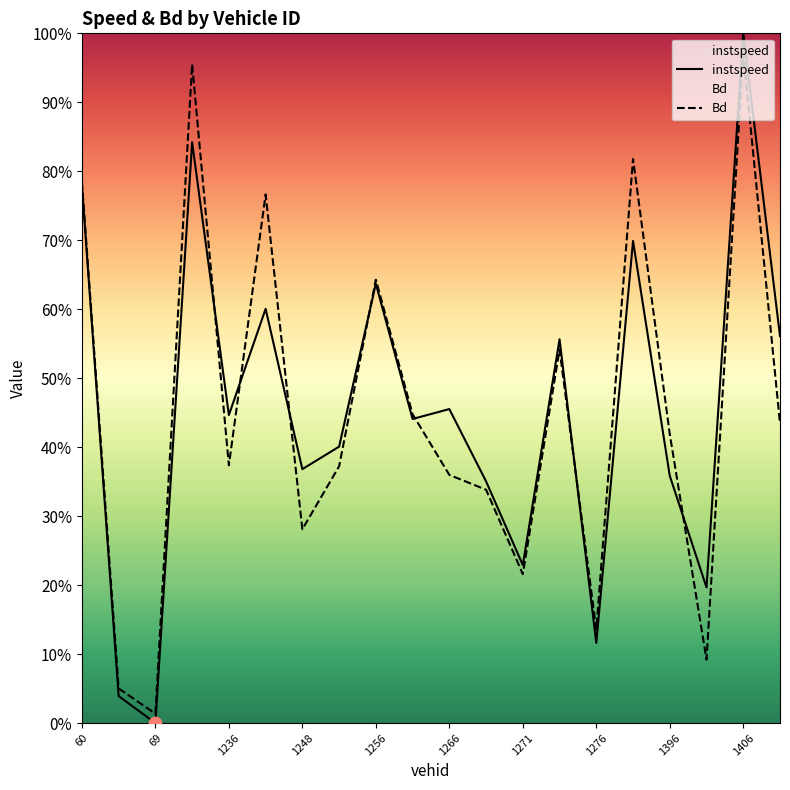

At which category is the sum across all series the highest?

1406.0